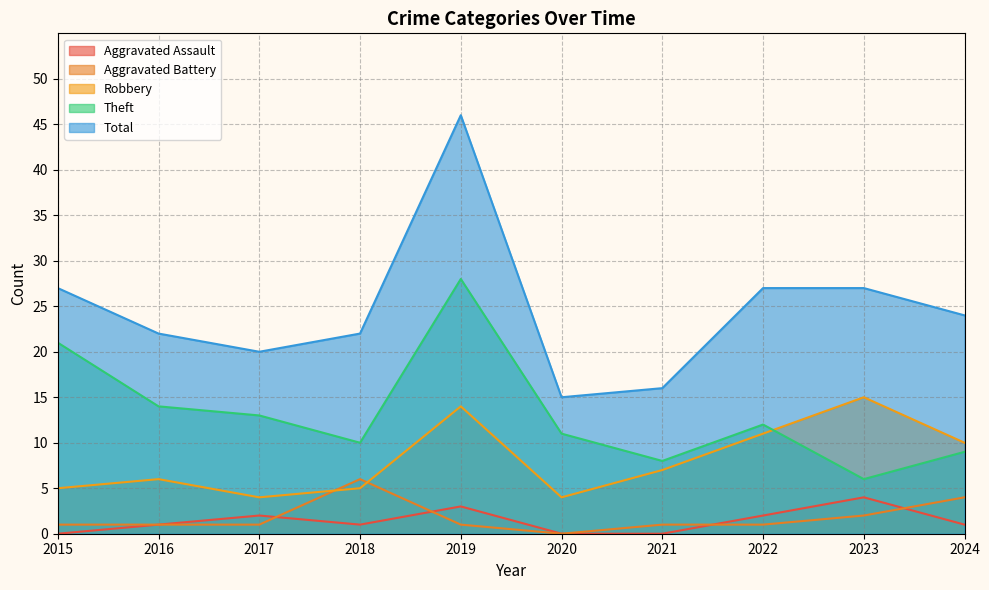

Where is Aggravated Assault nearest to the value 2?

2017